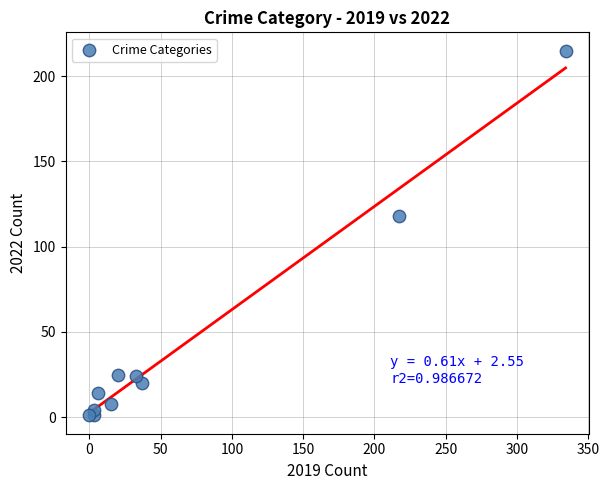

What Y value in the scatter plot is closest to 108?

118